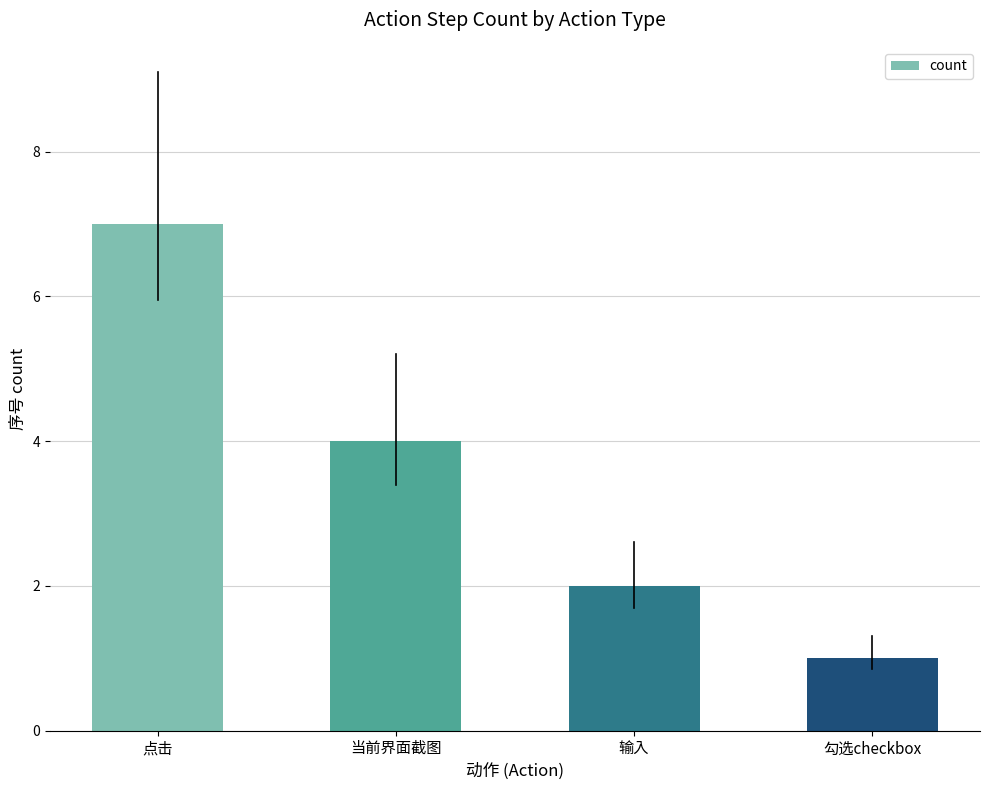

How many values are below 4?

2